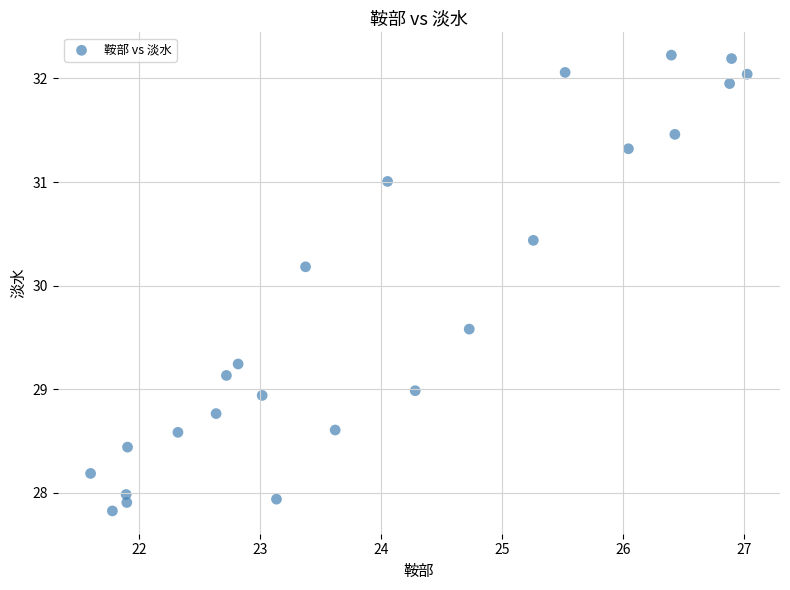

What Y value in the scatter plot is closest to 30?

30.2